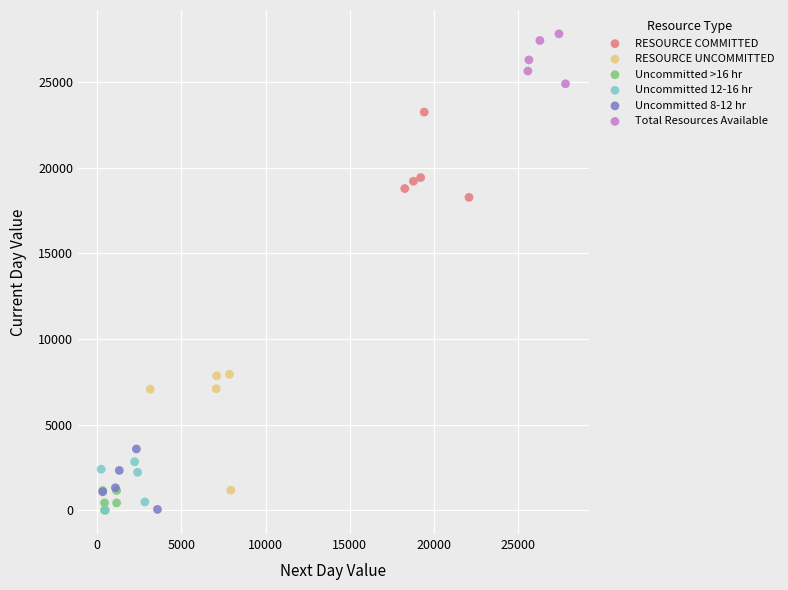

What are all the series names shown in the legend?

RESOURCE COMMITTED, RESOURCE UNCOMMITTED, Uncommitted >16 hr, Uncommitted 12-16 hr, Uncommitted 8-12 hr, Total Resources Available